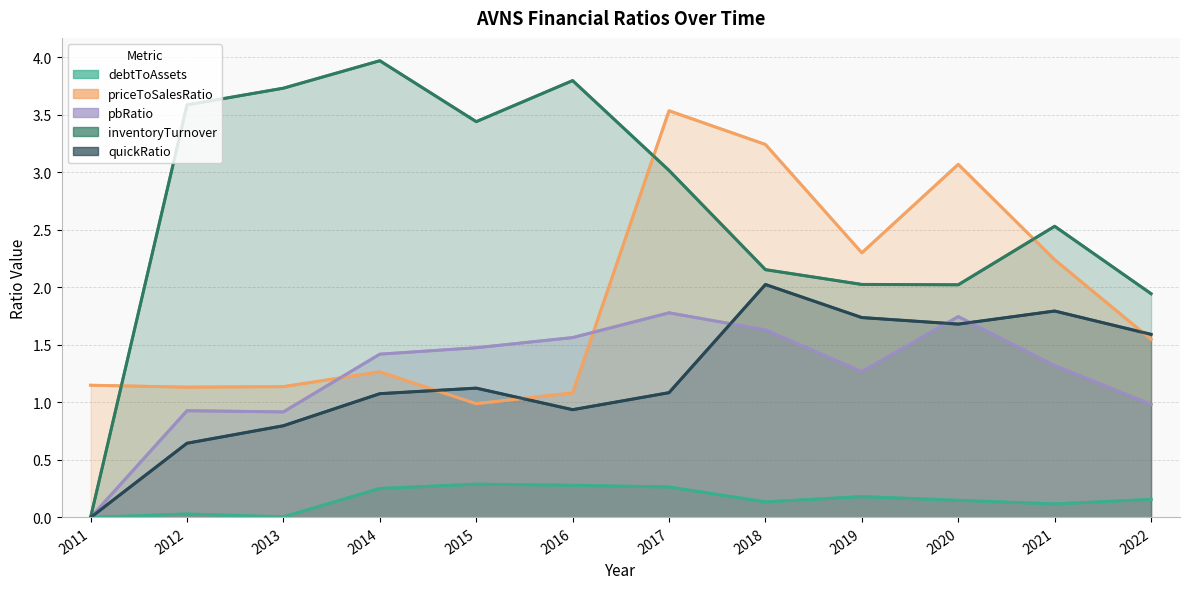

Is the value of debtToAssets at 2018 greater than the value of priceToSalesRatio at 2015?

No